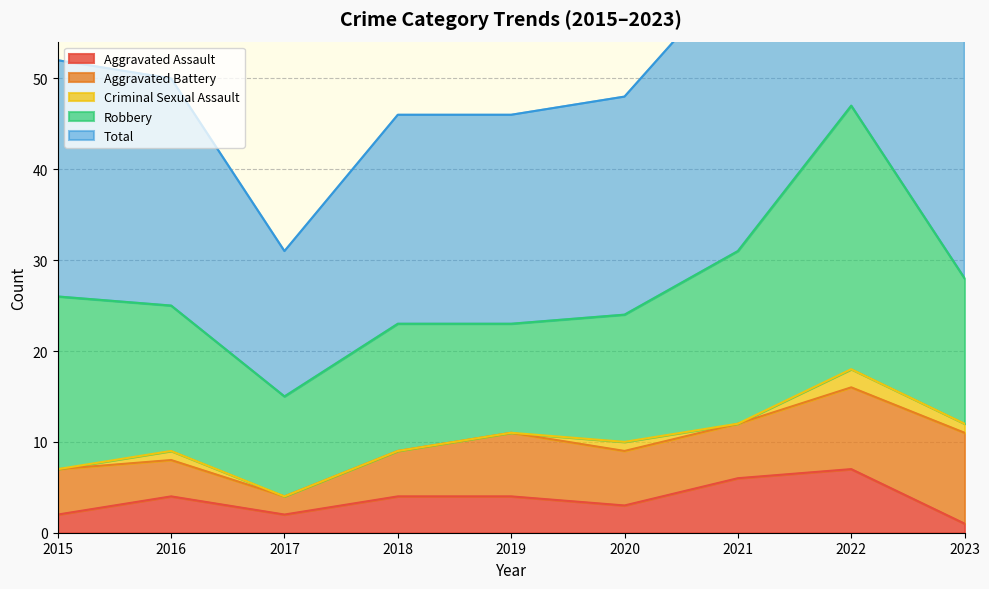

What is the average value of the Total series?

27